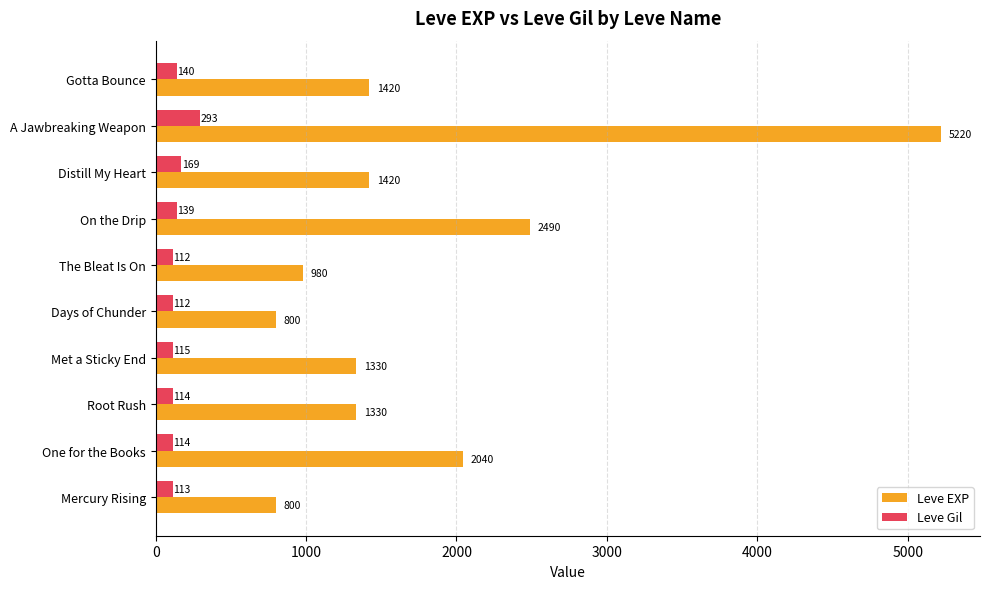

What is the maximum value shown in the chart?

5220